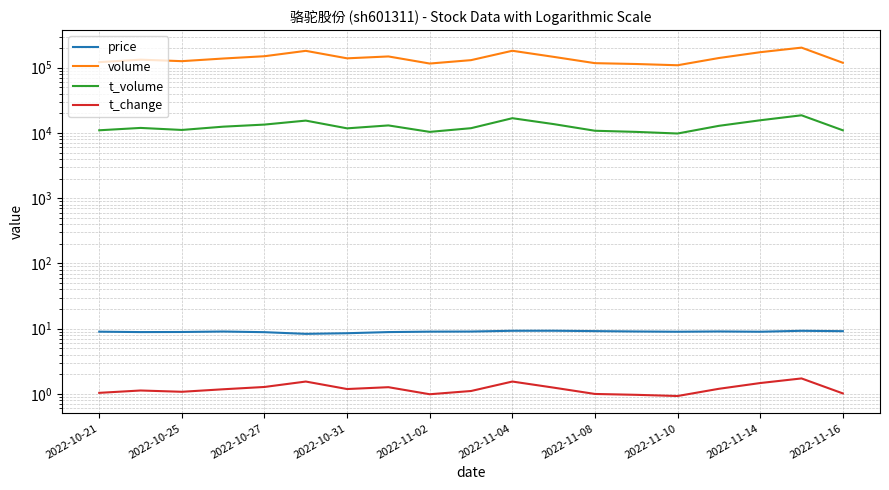

In volume, how many points are lower than both neighbors (excluding endpoints)?

4